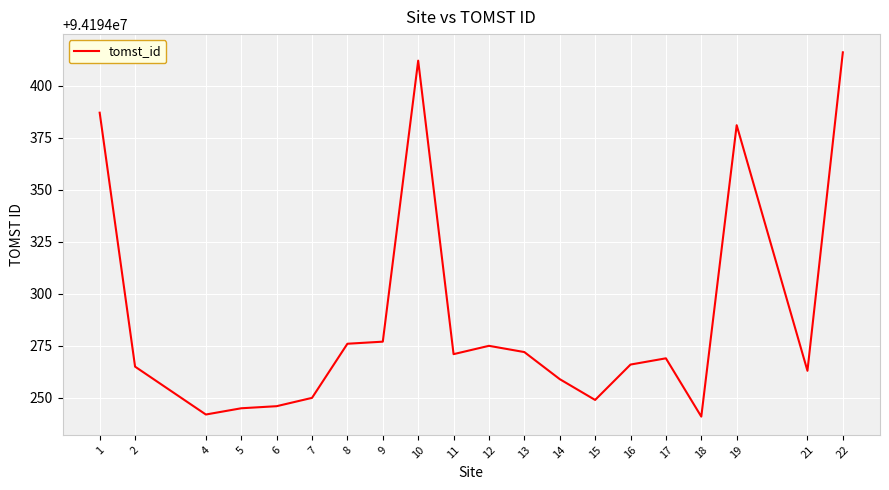

Reading right to left, transcribe all the data shown in this chart.

22=94194416	21=94194263	19=94194381	18=94194241	17=94194269	16=94194266	15=94194249	14=94194259	13=94194272	12=94194275	11=94194271	10=94194412	9=94194277	8=94194276	7=94194250	6=94194246	5=94194245	4=94194242	2=94194265	1=94194387